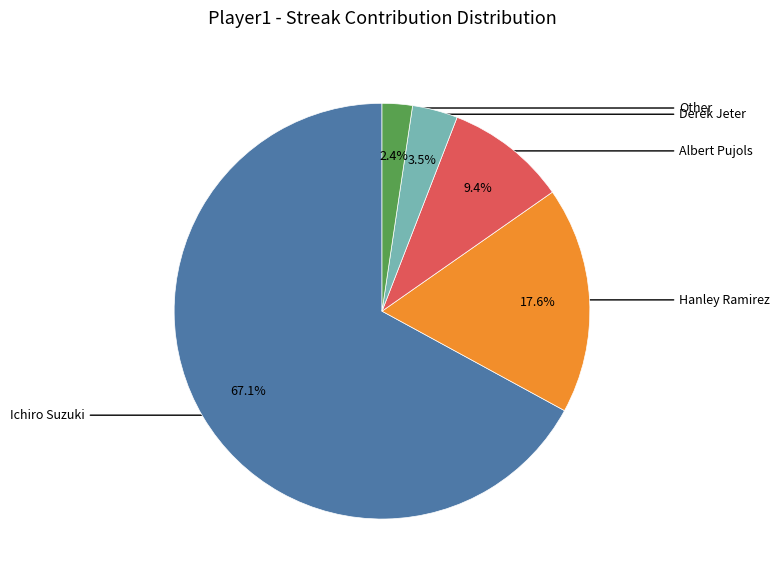

How many segments does this pie chart have?

5